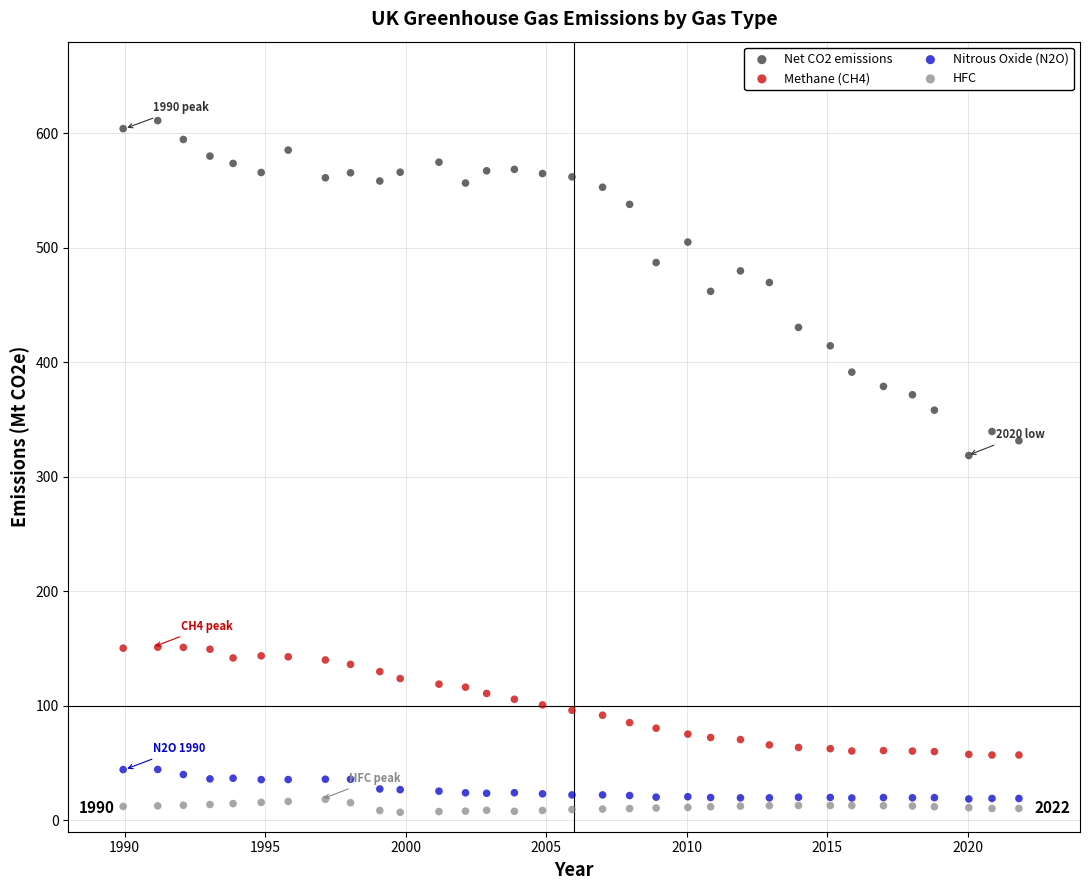

Across all series, what Y value is closest to 308?

318.5